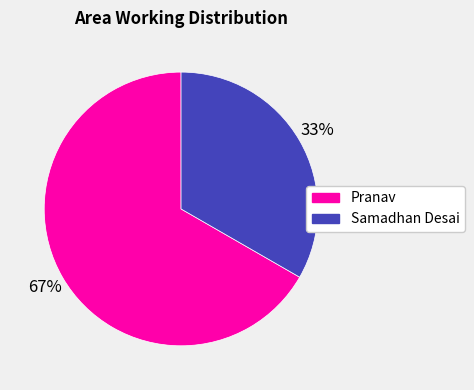

Which slice is the largest?

Pranav